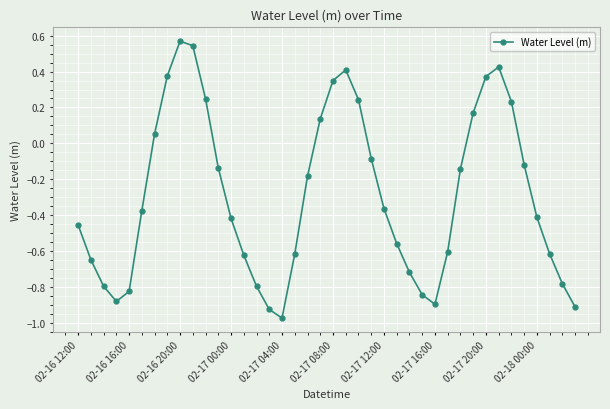

What is the difference between the maximum and minimum values?

1.5